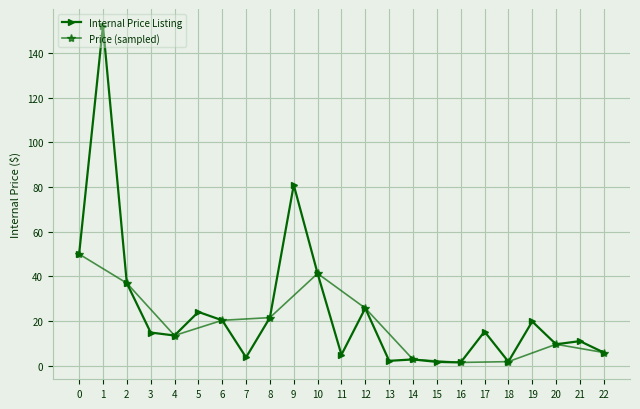

Reading right to left, transcribe all the data shown in this chart.

5.9	11.0	9.6	19.8	1.8	15.3	1.5	1.7	2.8	2.2	25.8	4.9	41.3	80.9	21.6	3.8	20.3	24.1	13.5	14.9	37.0	152.2	50.0